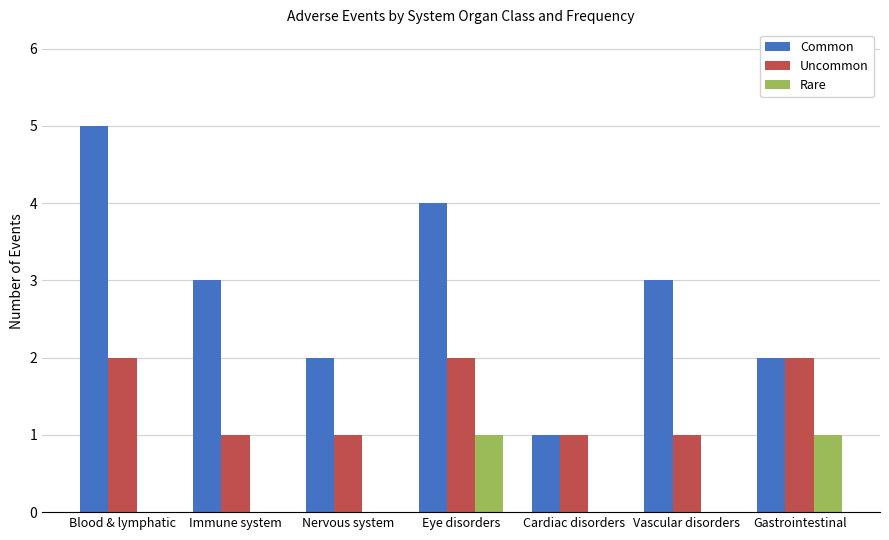

Is the value of Rare at Cardiac disorders greater than the value of Uncommon at Blood & lymphatic?

No